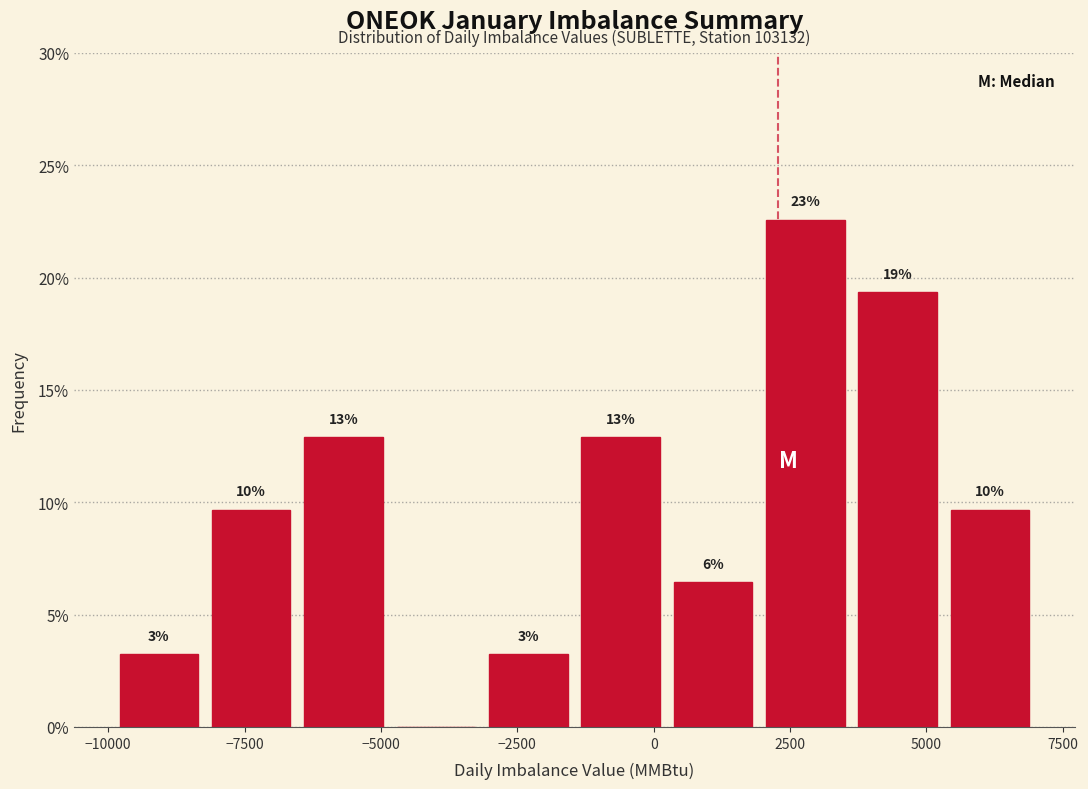

Read against the x-axis, roughly where is the centre of the tallest bar?

3000